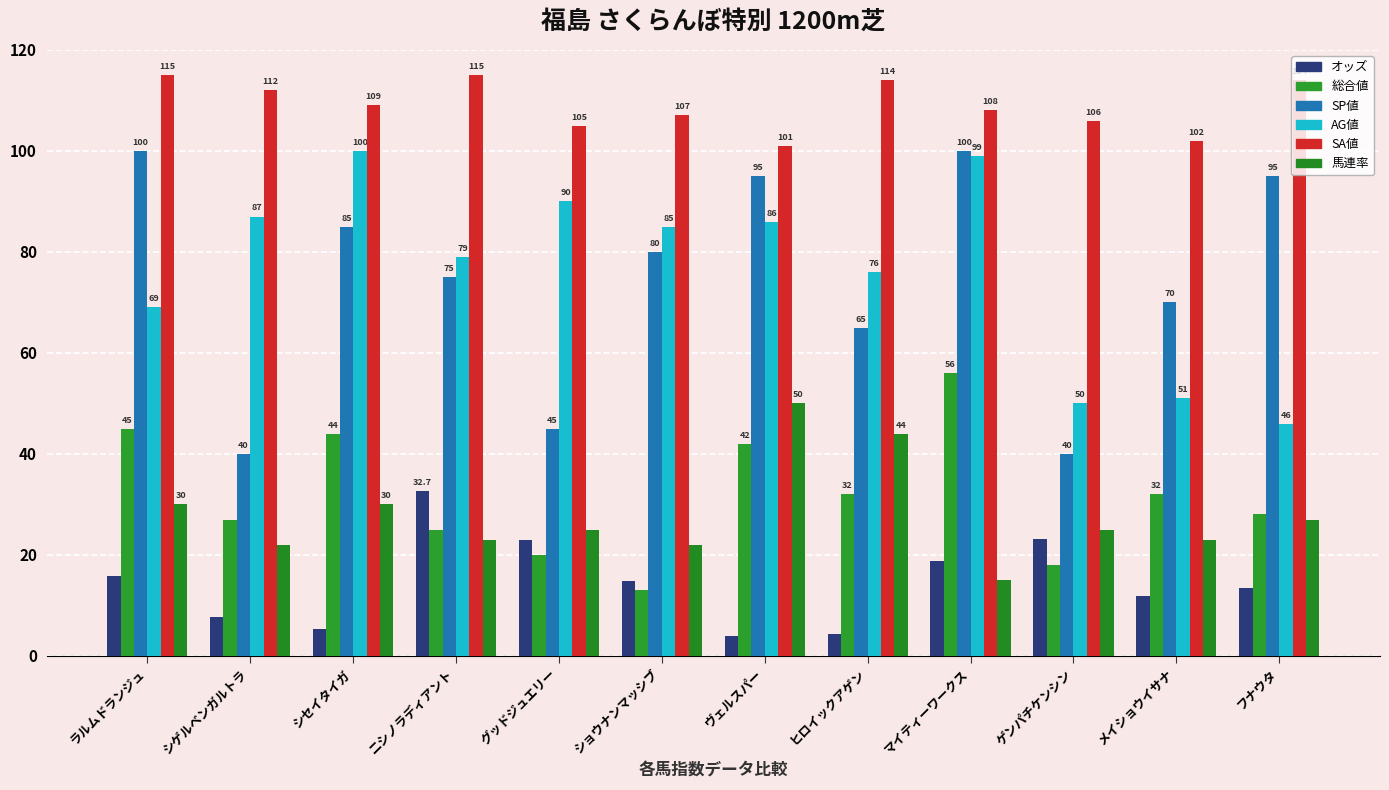

List the labels in order of 総合値 value, smallest first.

ショウナンマッシブ, ゲンパチケンシン, グッドジュエリー, ニシノラディアント, シゲルベンガルトラ, フナウタ, ヒロイックアゲン, メイショウイサナ, ヴェルスパー, シセイタイガ, ラルムドランジュ, マイティーワークス